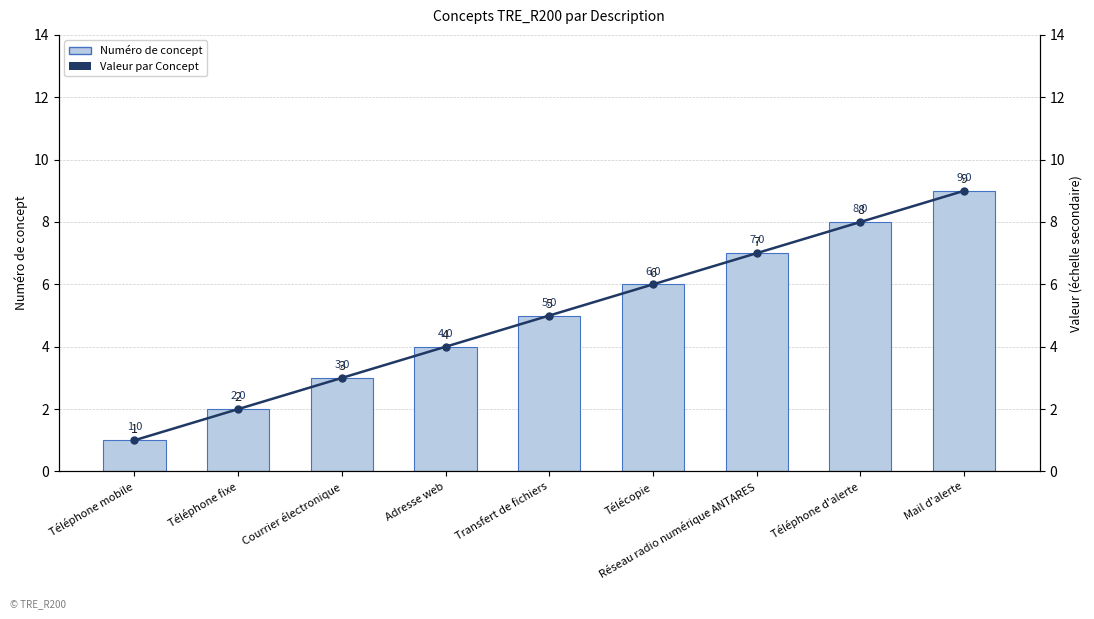

Read the Numéro de concept value at Adresse web.

4